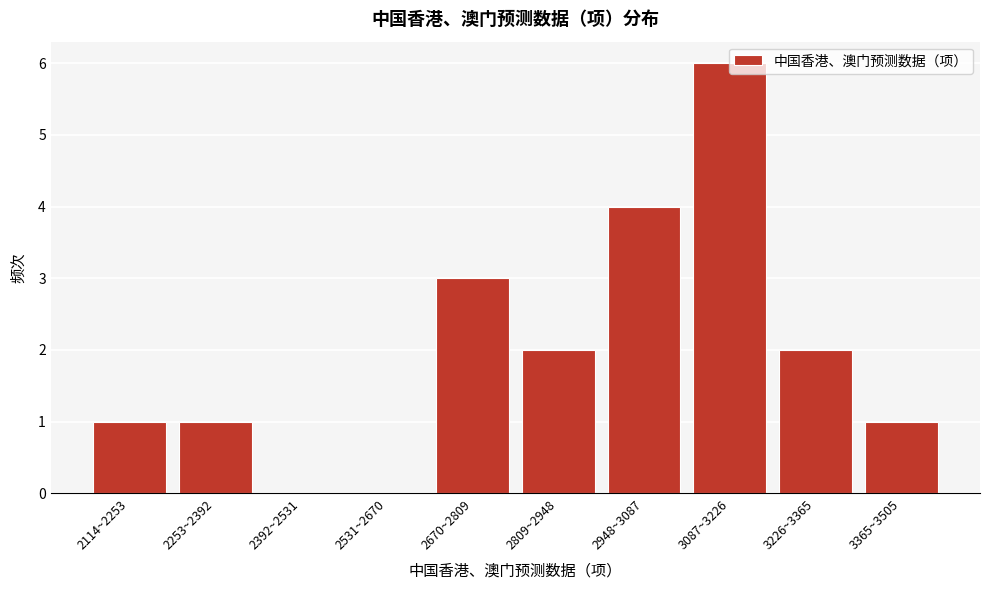

What is the maximum value shown in the chart?

6